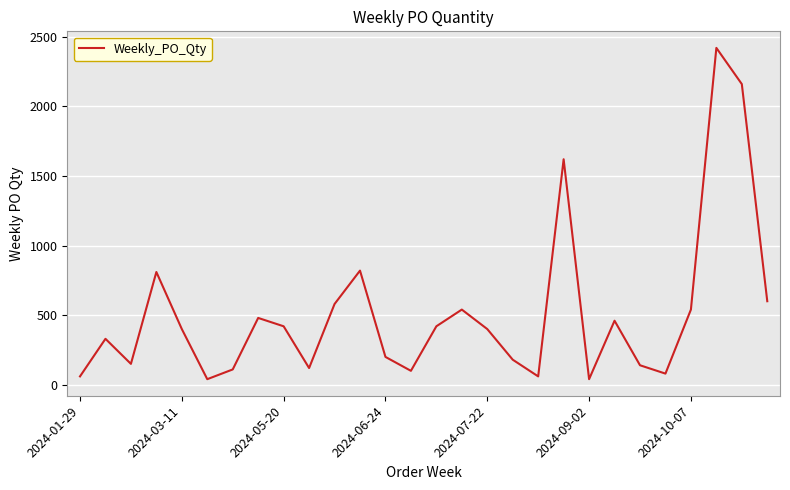

Does the chart display data point markers on the line(s)?

No